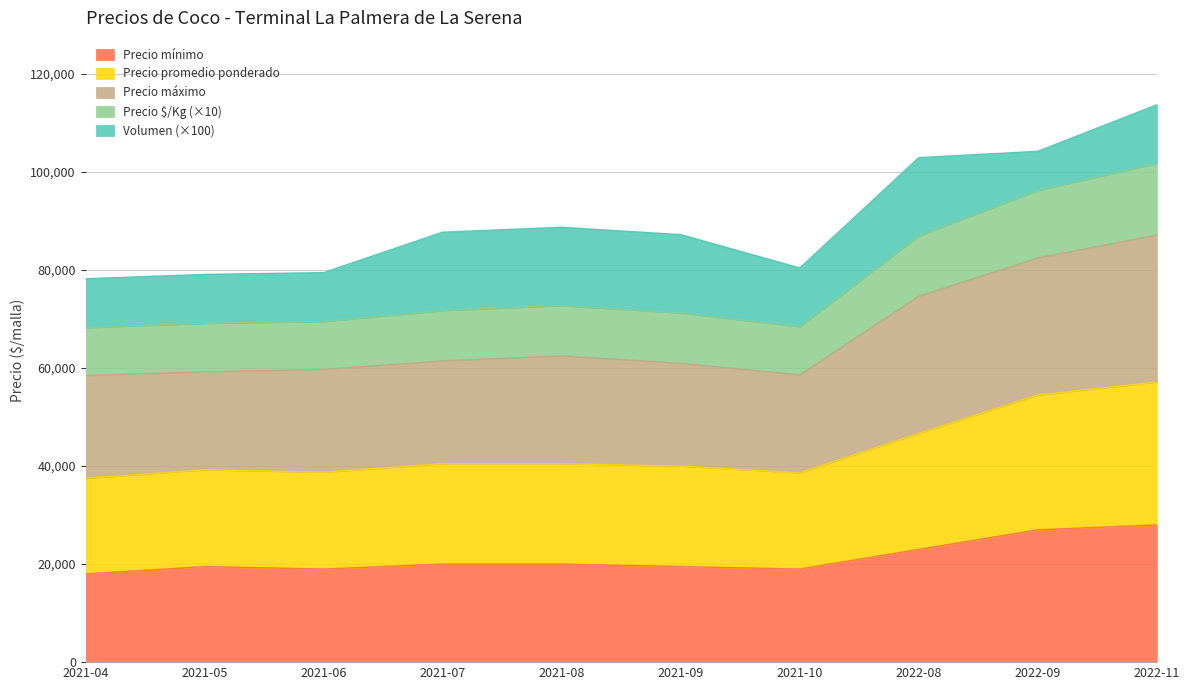

What is the total value across all series at 2022-11?

113747